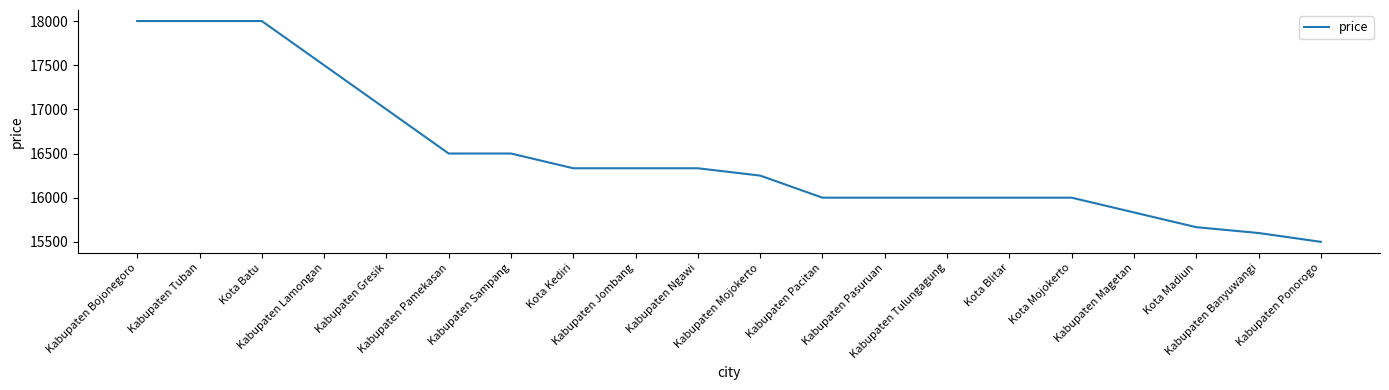

What is the minimum value shown in the chart?

15500